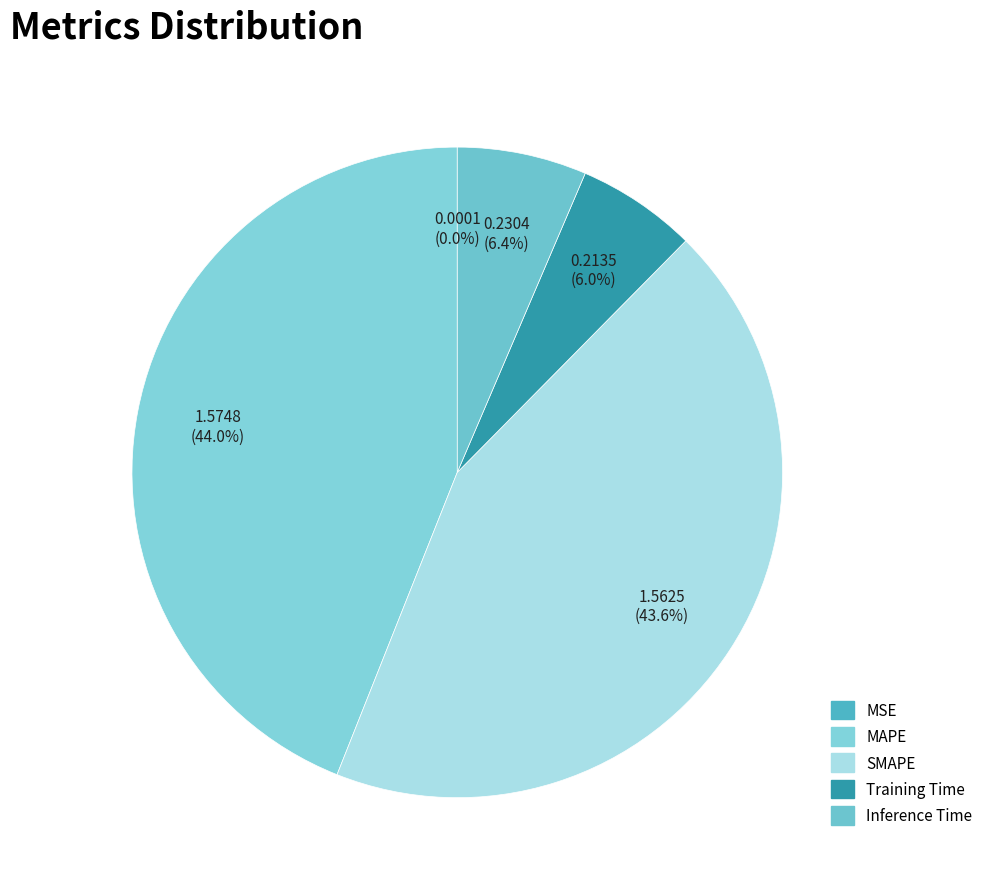

Rank the categories by value from lowest to highest.

MSE, Training Time, Inference Time, SMAPE, MAPE